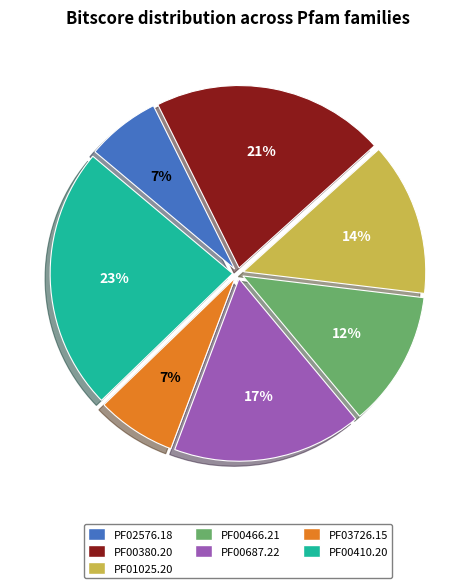

Is the sum of PF00380.20 and PF00410.20 greater than half?

No